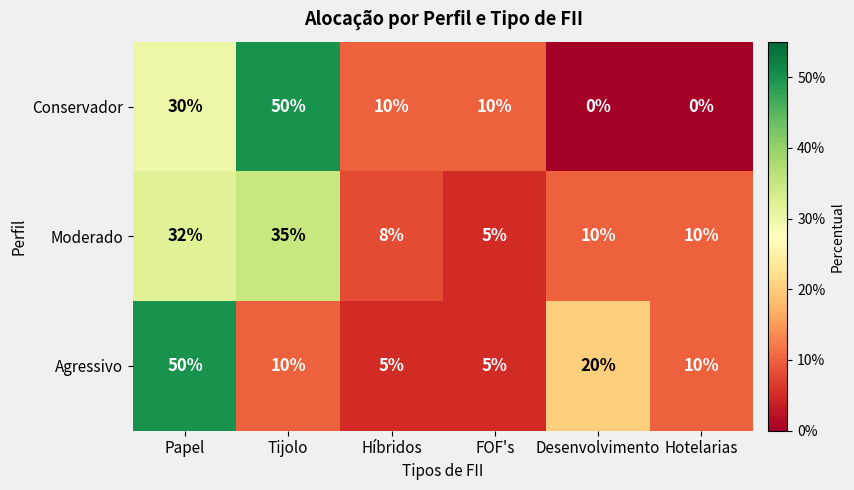

Count the number of data series in this chart.

3